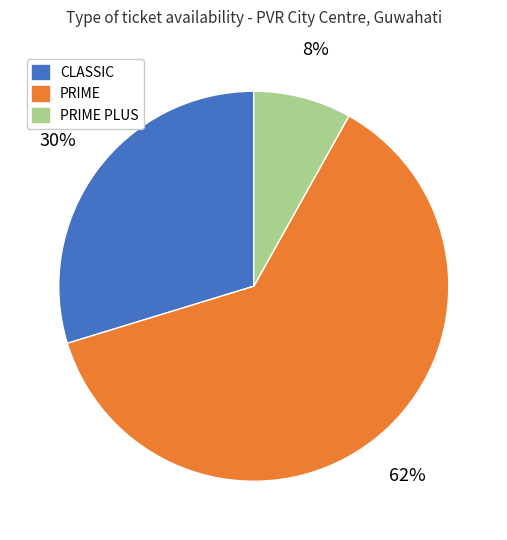

Which has a higher value, CLASSIC or PRIME PLUS?

CLASSIC